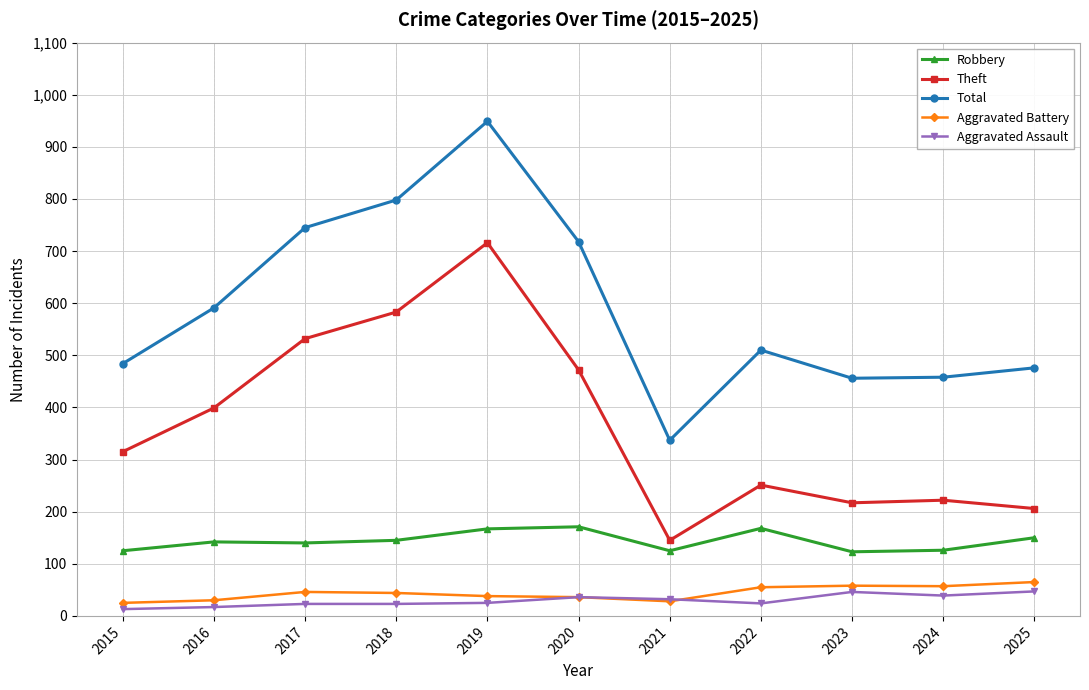

How many series are shown in this chart?

5